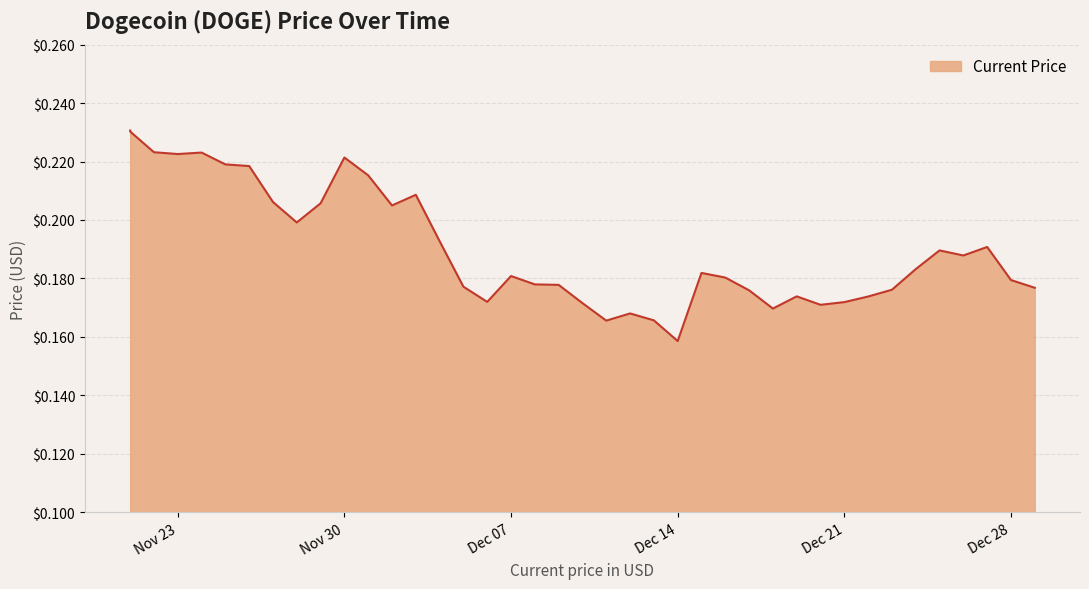

The value at 12/12/2021 is 0.1. True or false?

False